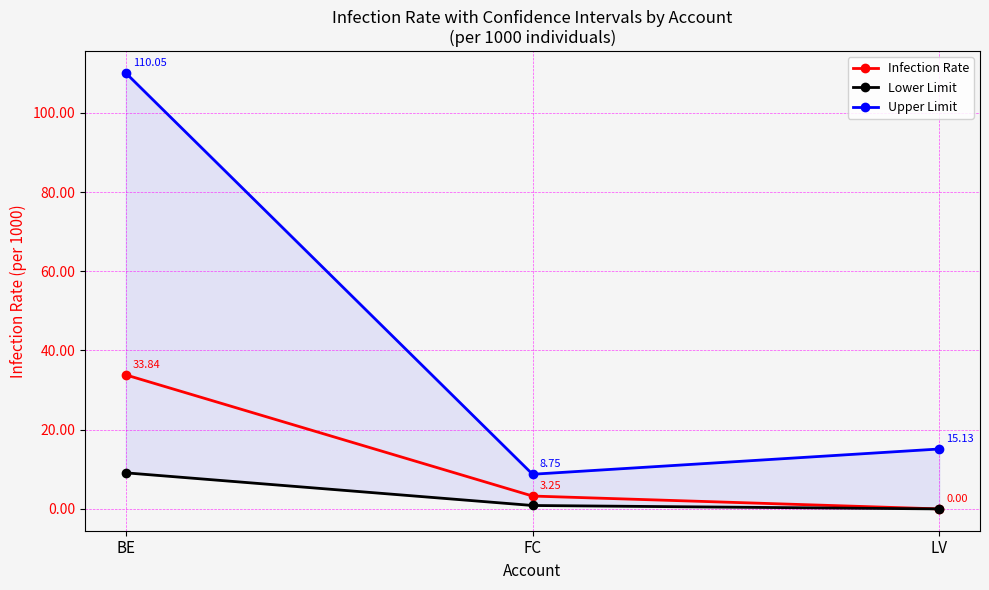

What is the difference between the Upper Limit values at LV and FC?

6.4